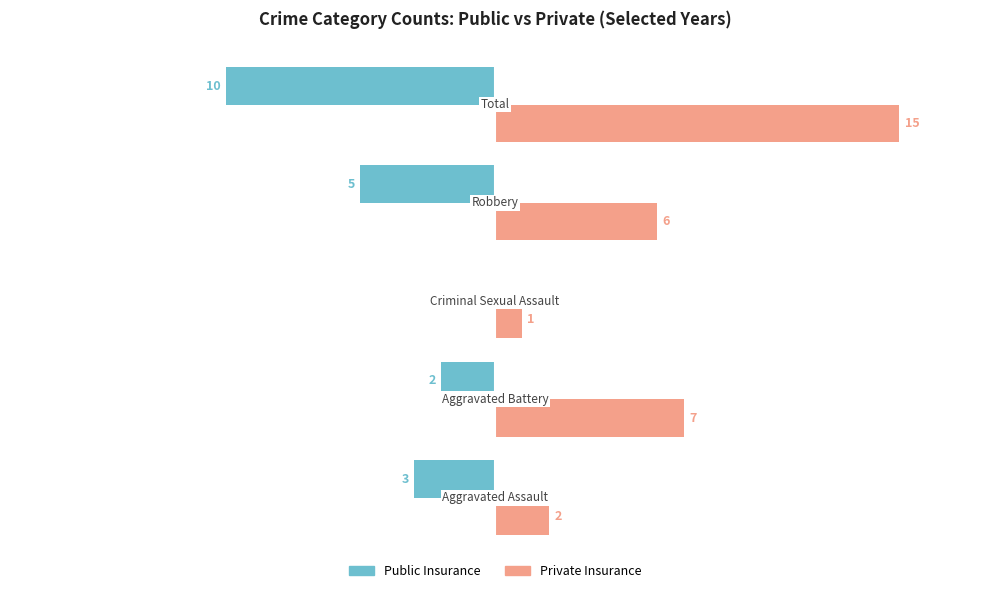

Which series has the largest total across all categories?

Private Insurance